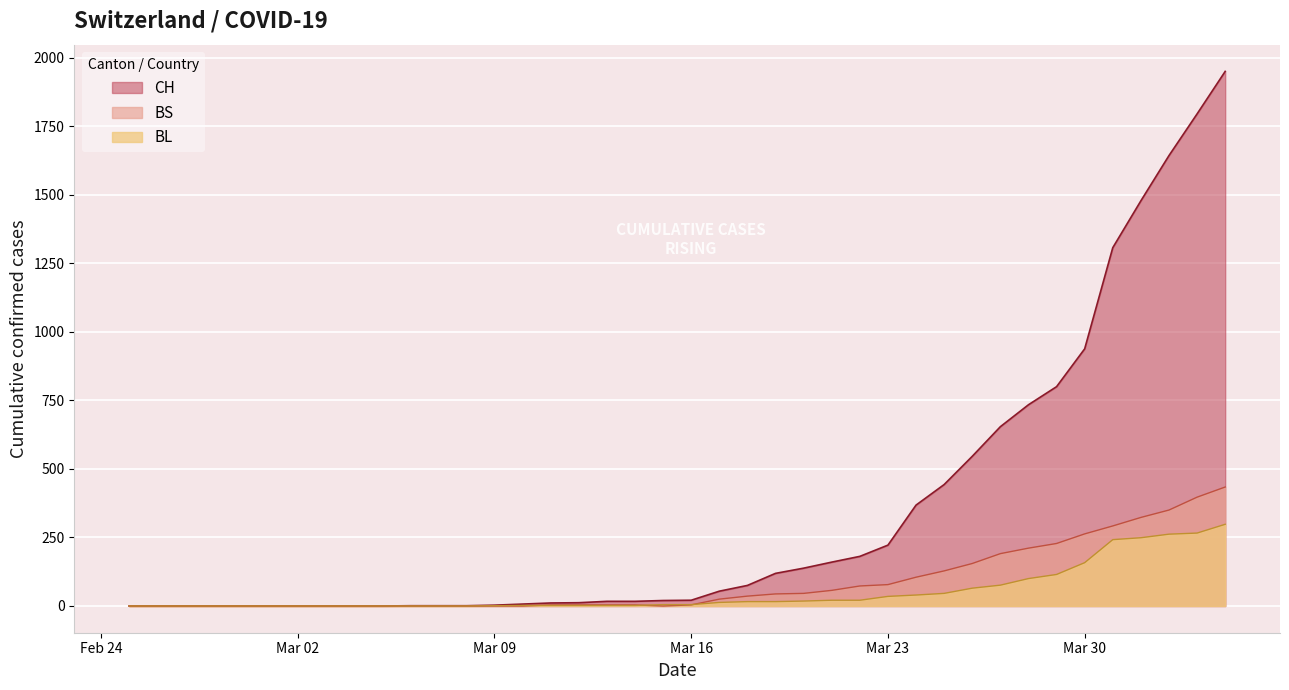

How many series are shown in this chart?

3